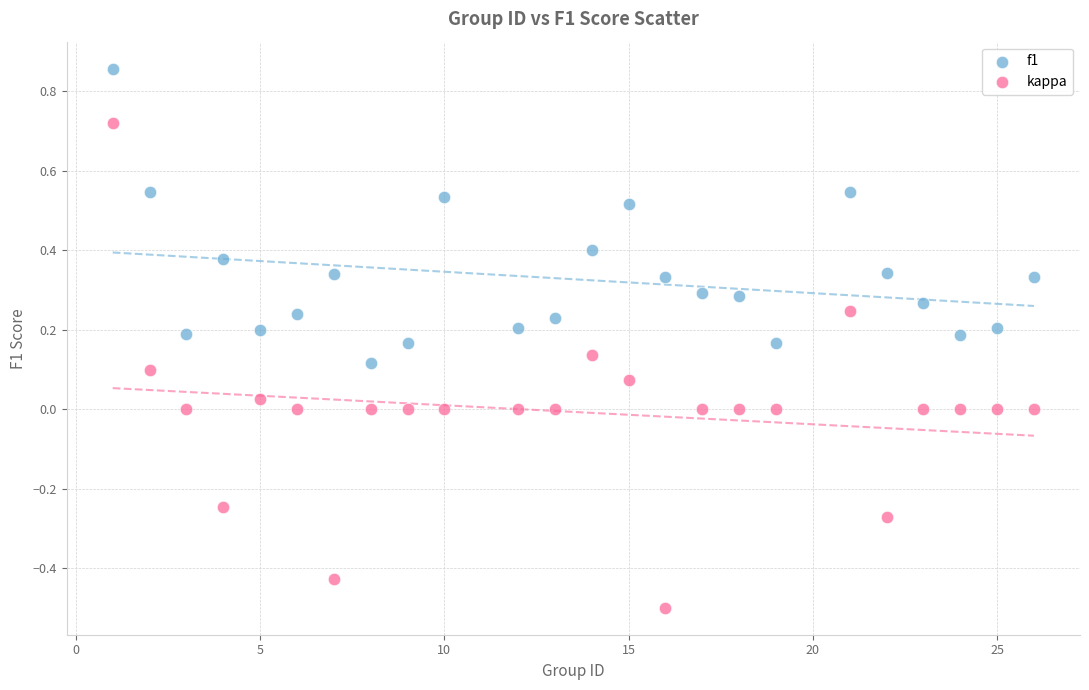

Which series has the largest Y range (max minus min)?

kappa